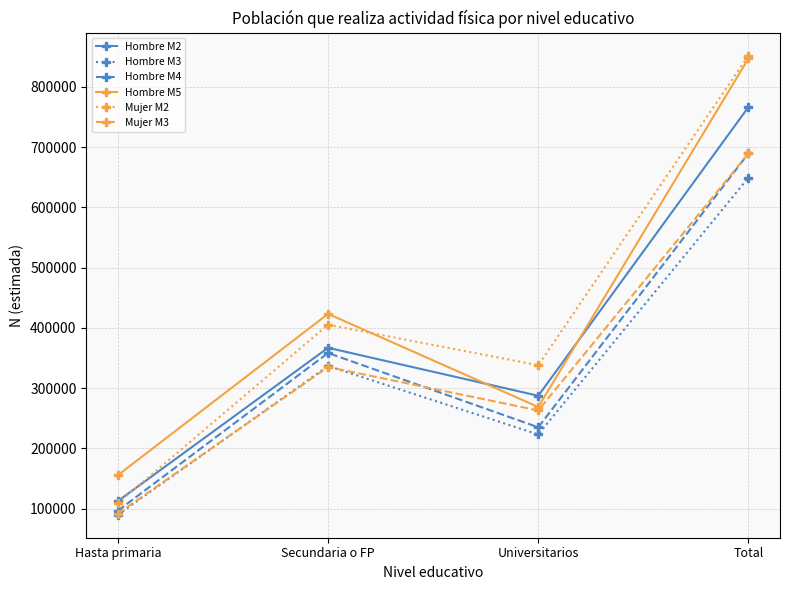

At which category is the sum across all series the highest?

Total